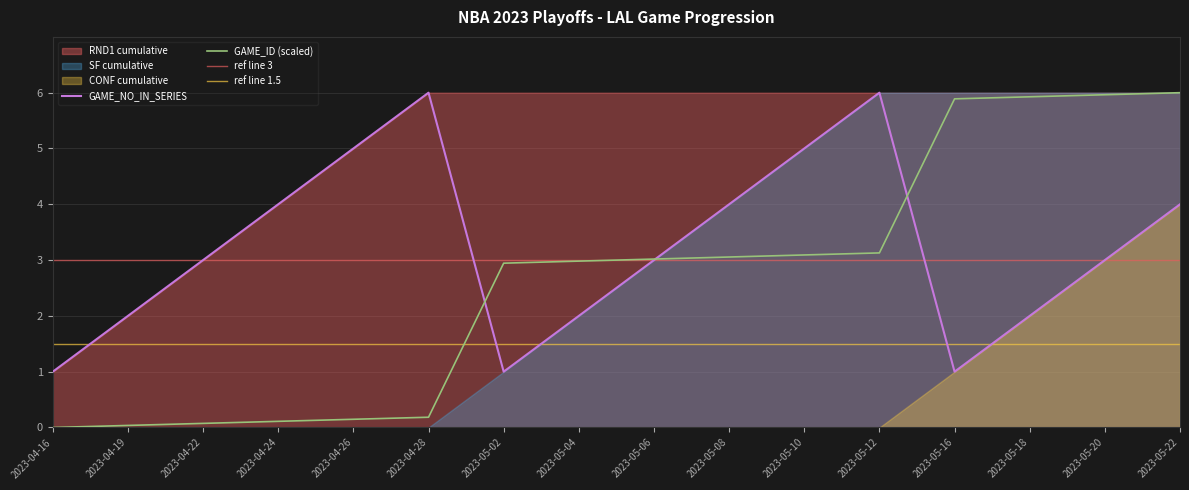

At which label does GAME_NO_IN_SERIES reach its peak?

2023-04-28